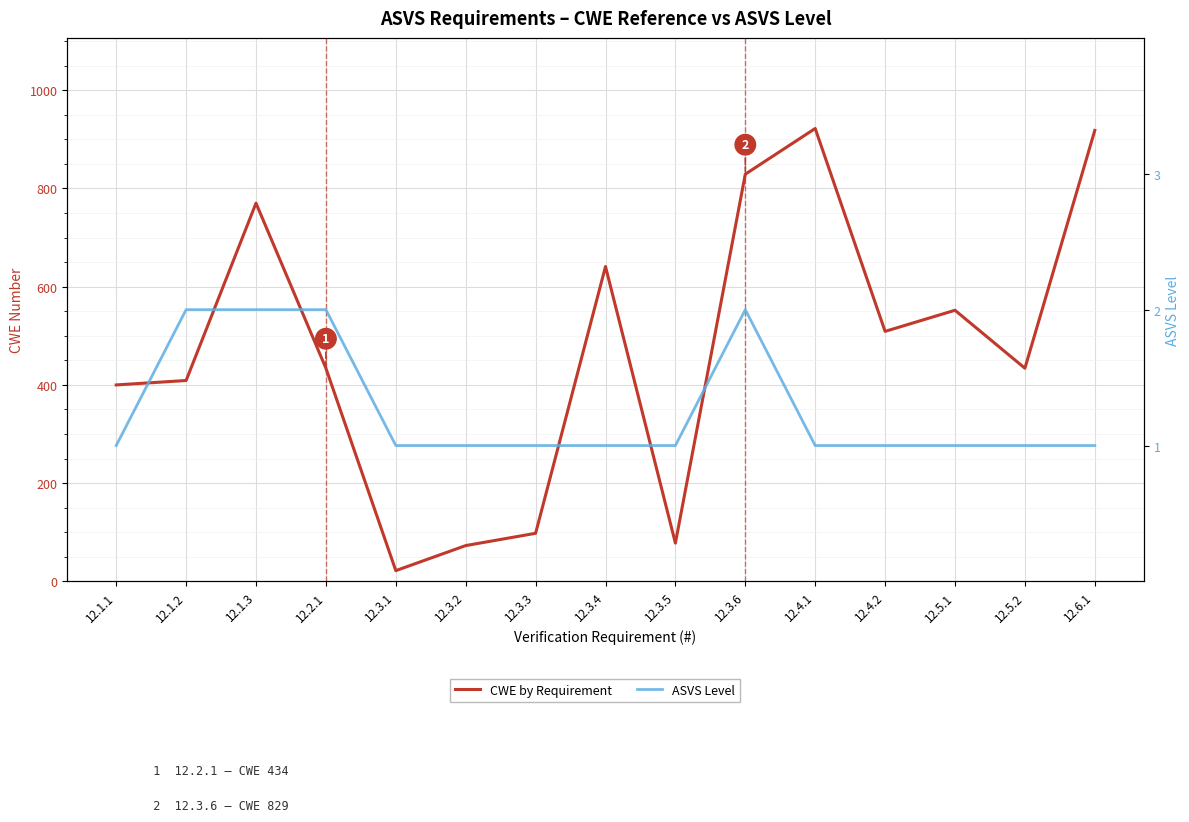

Reading left to right, list all the values displayed in this chart.

CWE by Requirement: 400	409	770	434	22	73	98	641	78	829	922	509	552	434	918
ASVS Level: 1	2	2	2	1	1	1	1	1	2	1	1	1	1	1